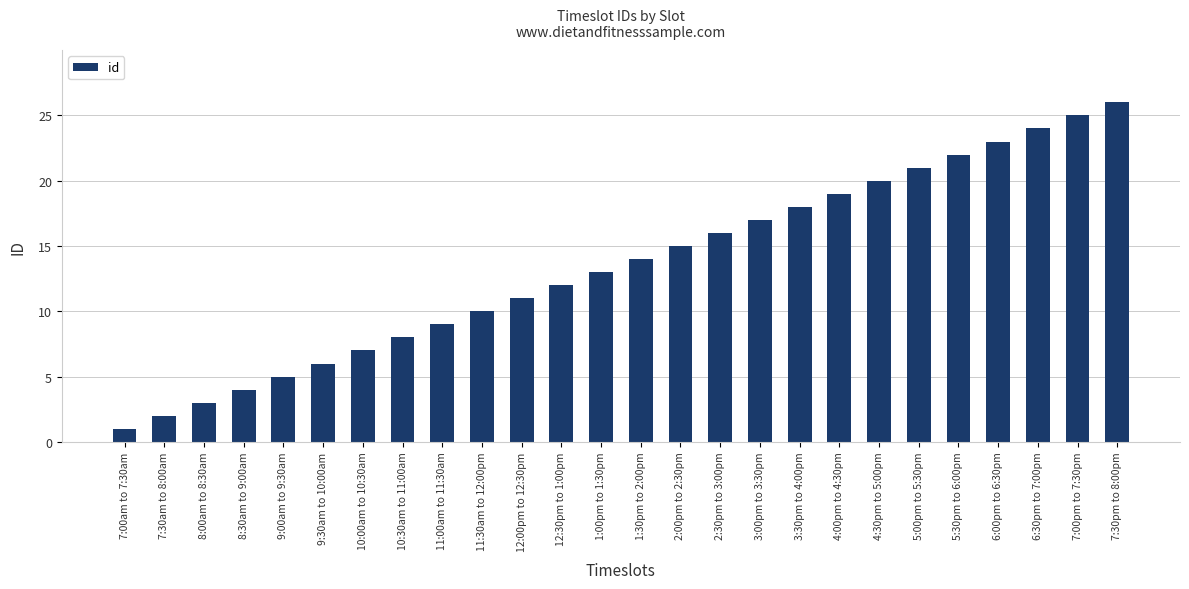

The chart shows a value of 17 at 11:30am to 12:00pm. True or false?

False